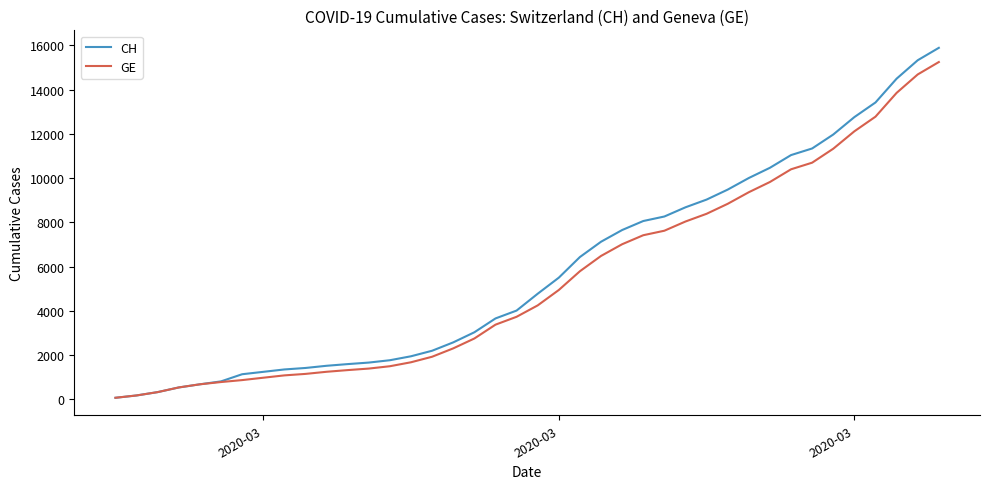

What is the highest value of the CH series?

15888